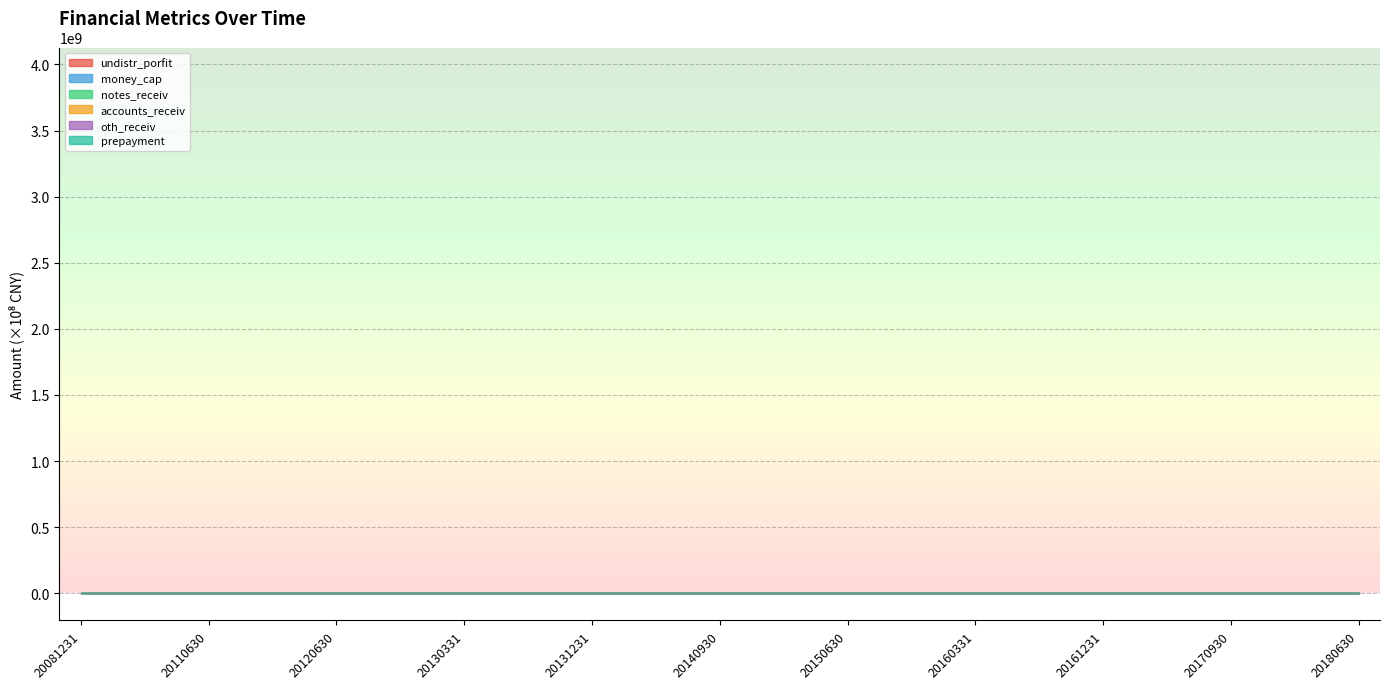

What is the average value of the prepayment series?

170334154.8